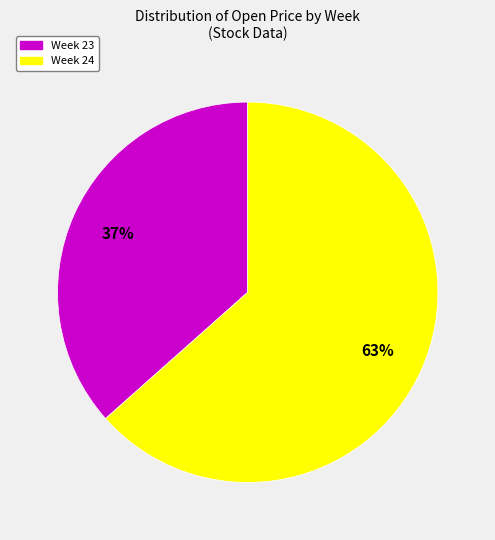

Is there any slice that represents more than half of the pie?

Yes